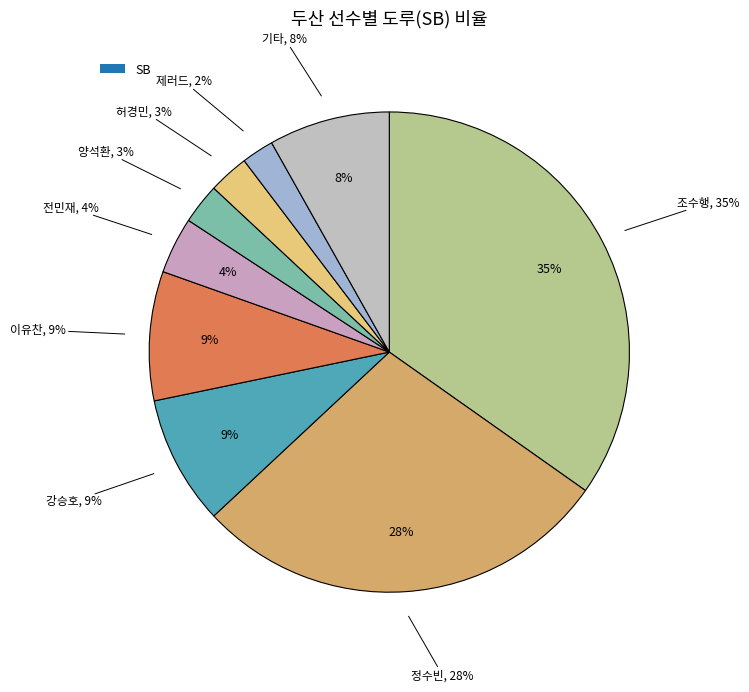

Combined, do 허경민 and 강승호 account for over 50%?

No